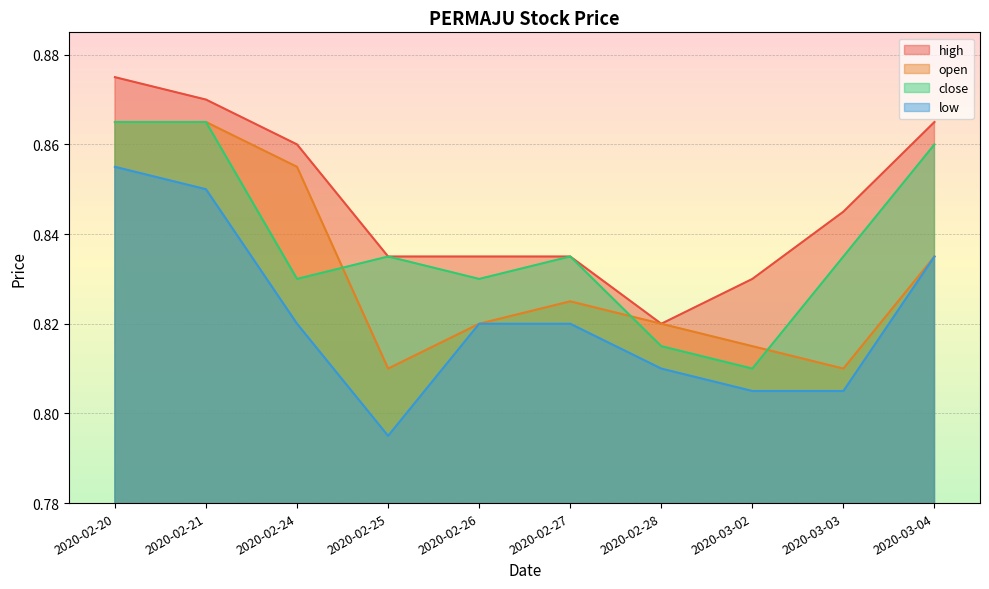

What is the average value of the high series?

0.8